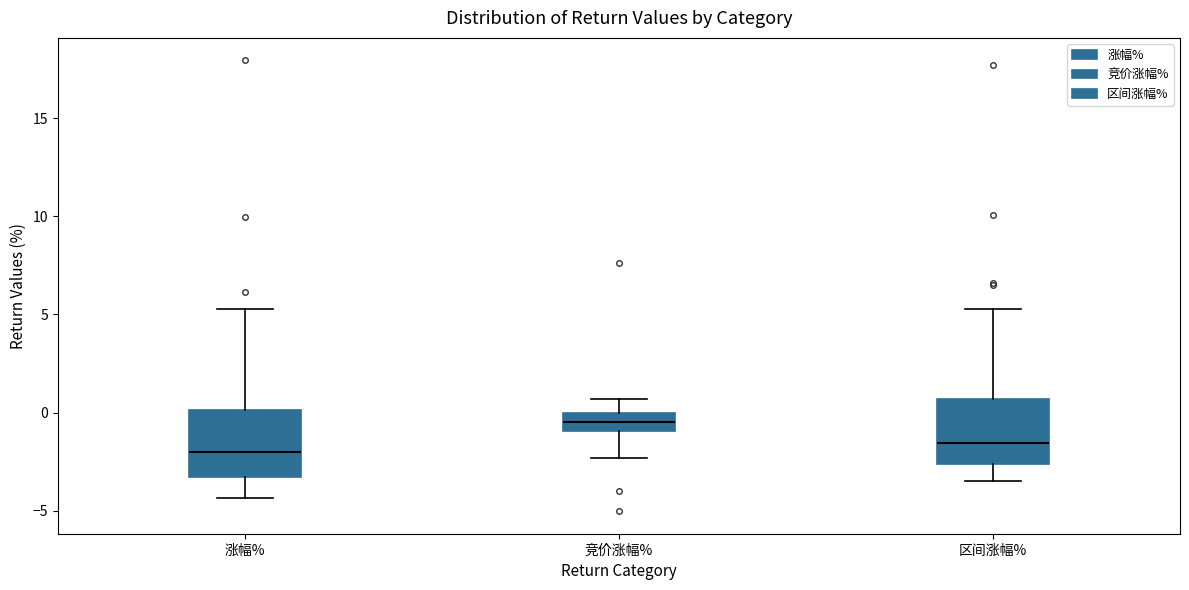

Which box has the highest median line?

竞价涨幅%